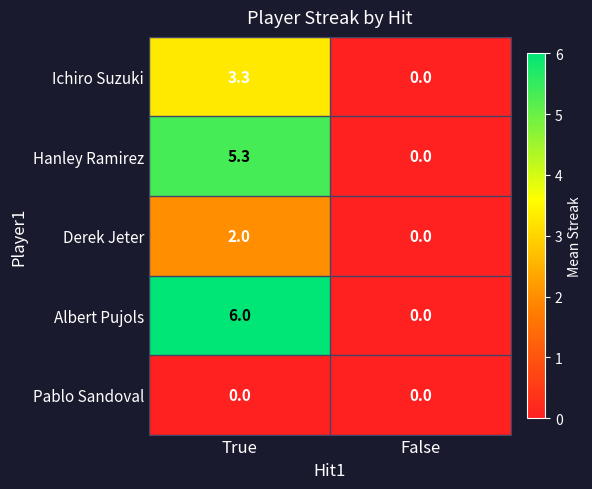

What is the sum of the Albert Pujols values at True and False?

6.0